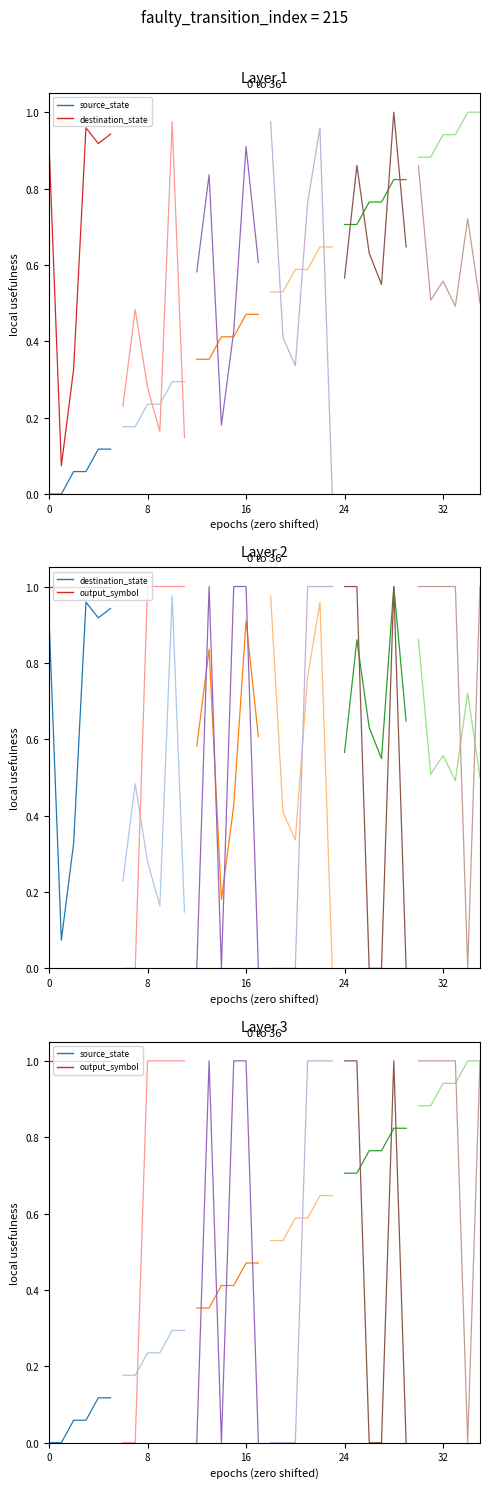

True or false: source_state and destination_state cross at least once.

False